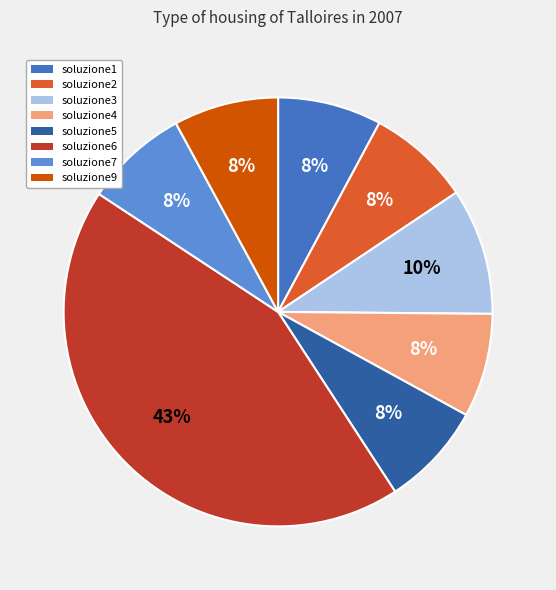

Do soluzione6 and soluzione7 together represent more than half of the pie?

Yes